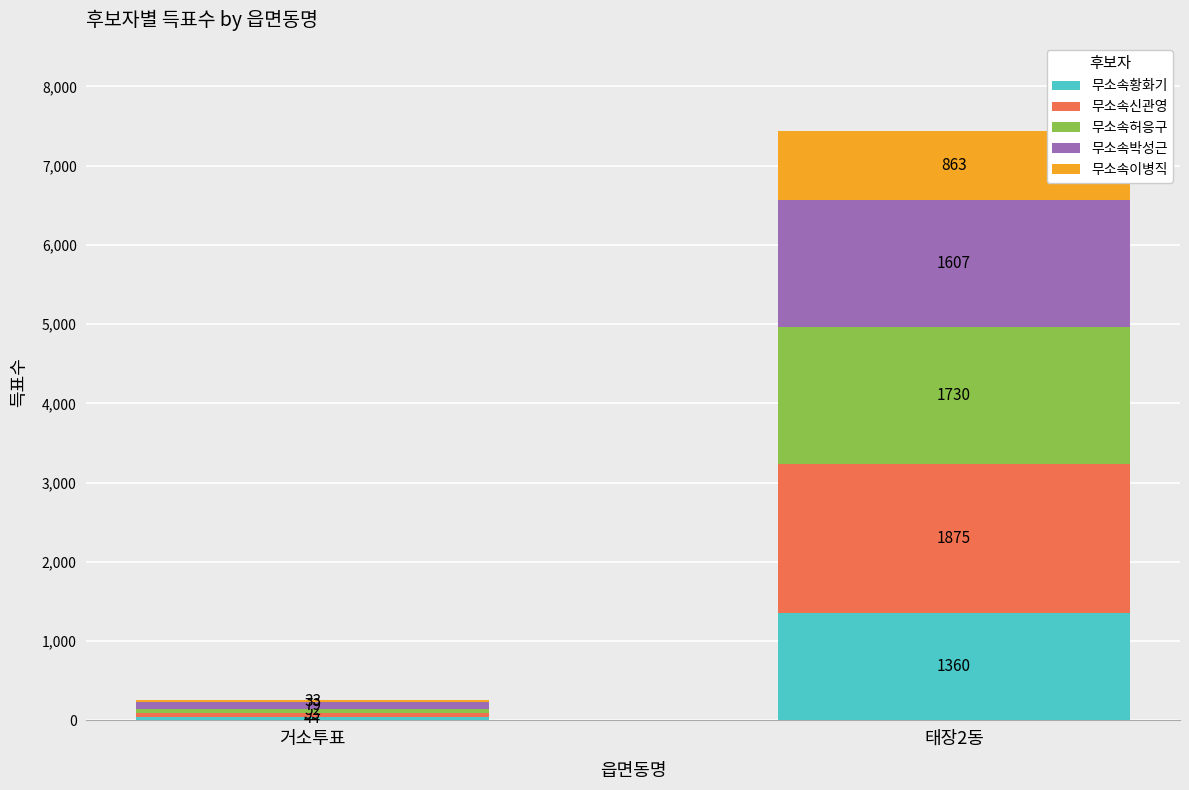

What is the total value across all series at 태장2동?

7435